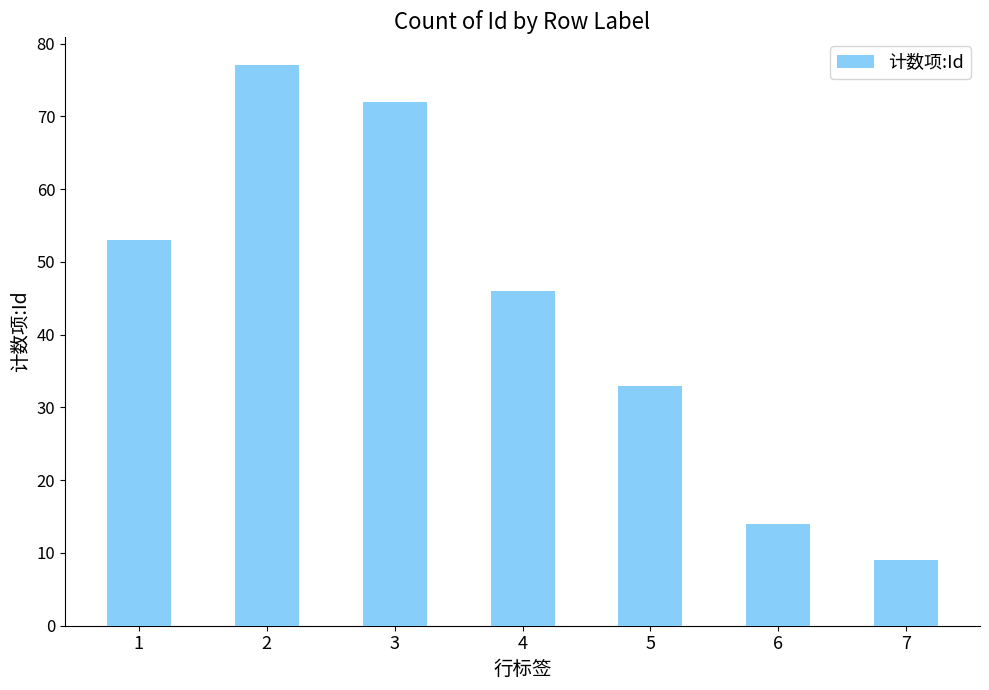

List the labels in order of value, largest first.

2, 3, 1, 4, 5, 6, 7